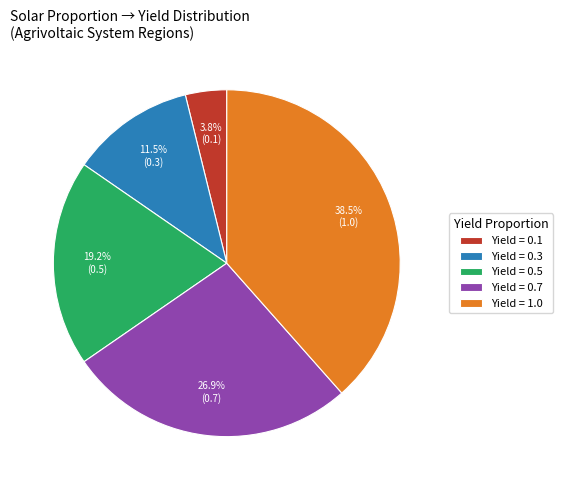

Rank the categories by value from lowest to highest.

Yield = 0.1, Yield = 0.3, Yield = 0.5, Yield = 0.7, Yield = 1.0